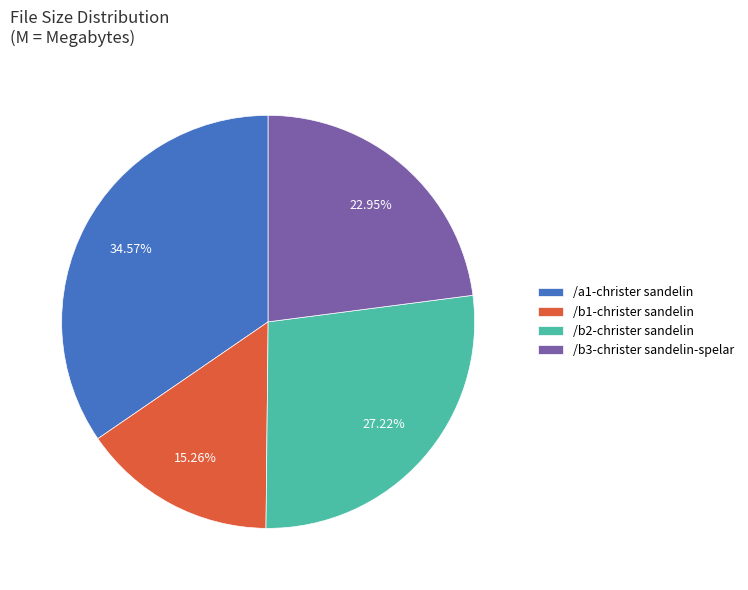

Does /b2-christer sandelin represent more than half of the total?

No